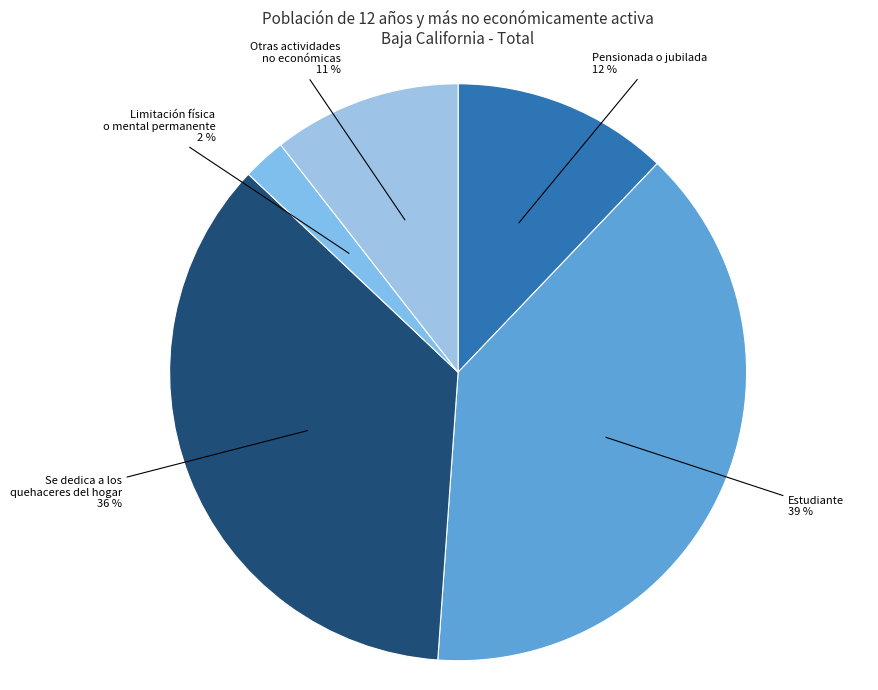

Count the number of slices in the pie.

5